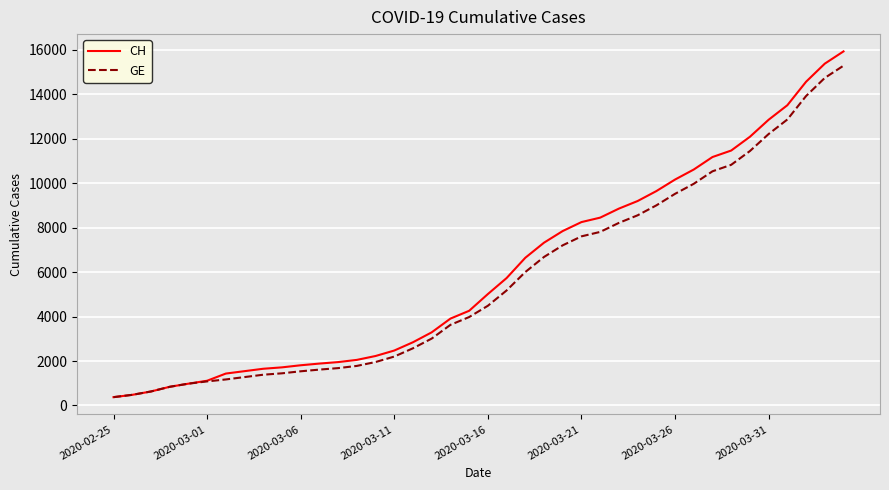

What is the minimum value for CH?

375